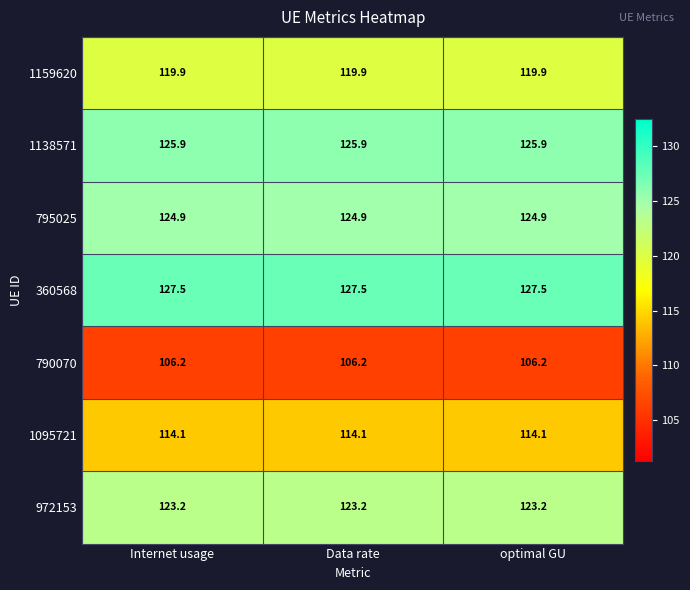

At optimal GU, list the series in order from smallest to largest.

790070, 1095721, 1159620, 972153, 795025, 1138571, 360568